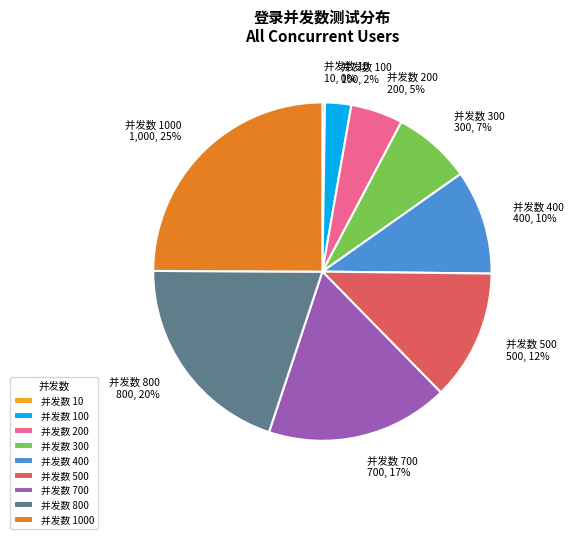

Does any single category account for the majority?

No